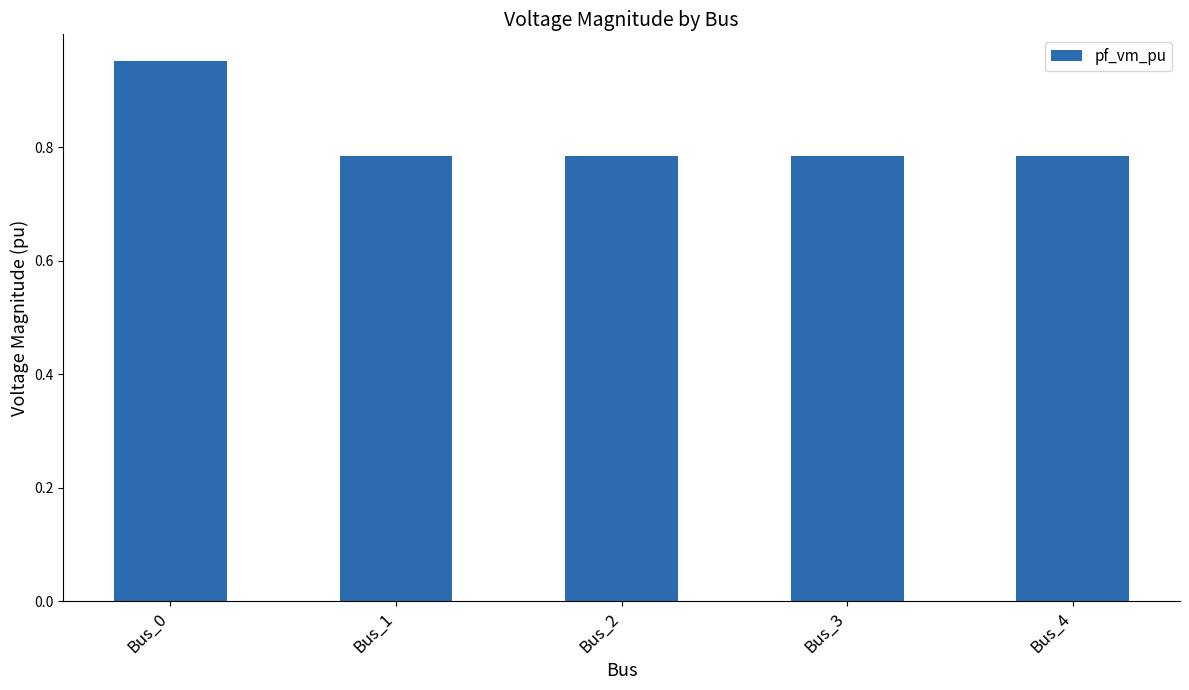

Which label corresponds to the largest value in the chart?

Bus_0